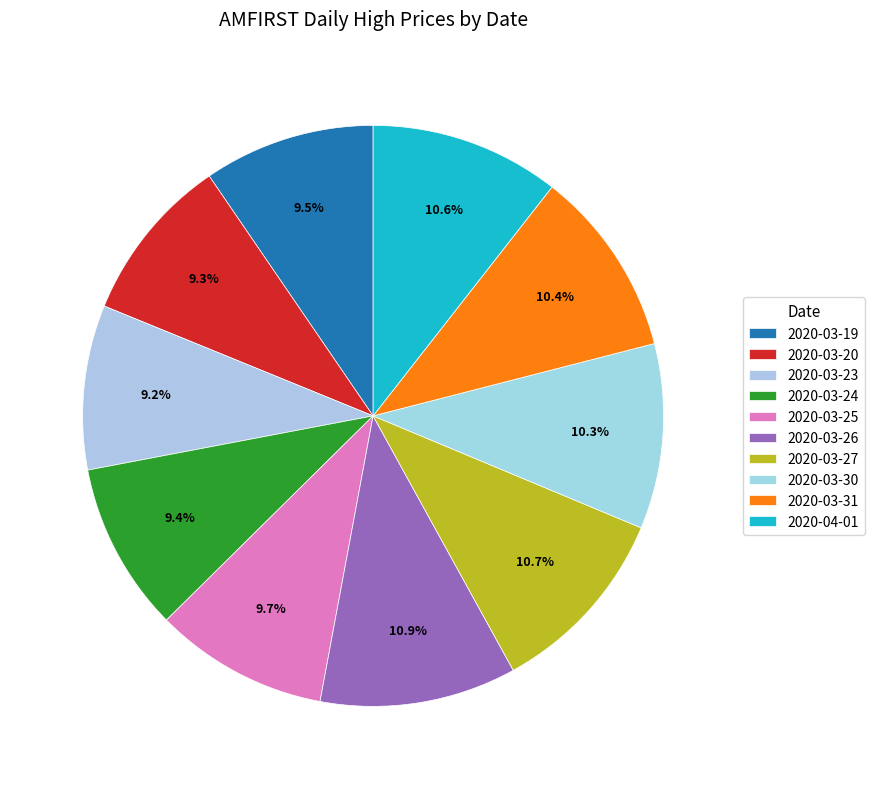

Rank the categories by value from lowest to highest.

2020-03-23, 2020-03-20, 2020-03-24, 2020-03-19, 2020-03-25, 2020-03-30, 2020-03-31, 2020-04-01, 2020-03-27, 2020-03-26